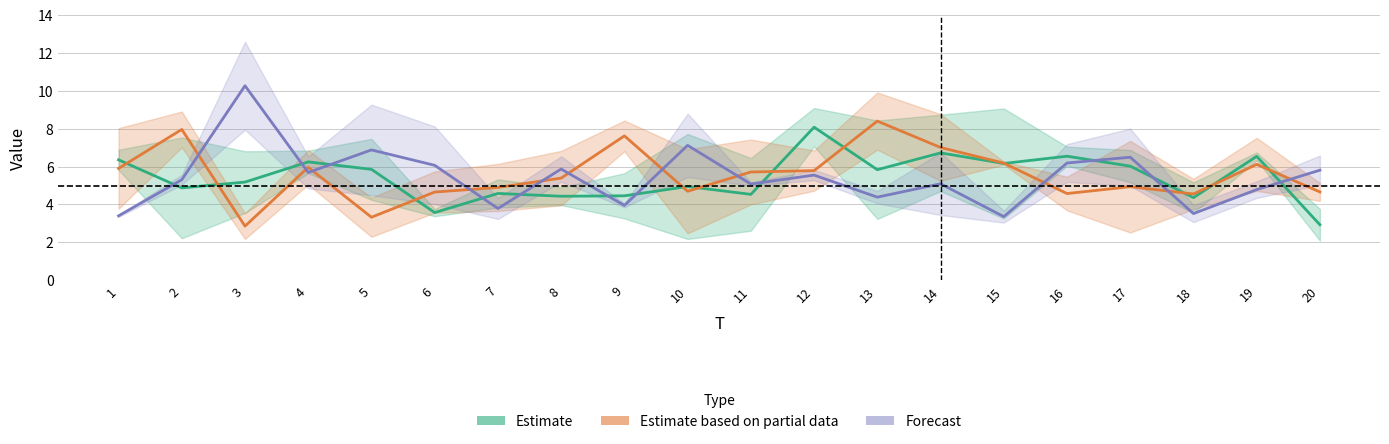

What are all the series names shown in the legend?

Estimate, Estimate based on partial data, Forecast